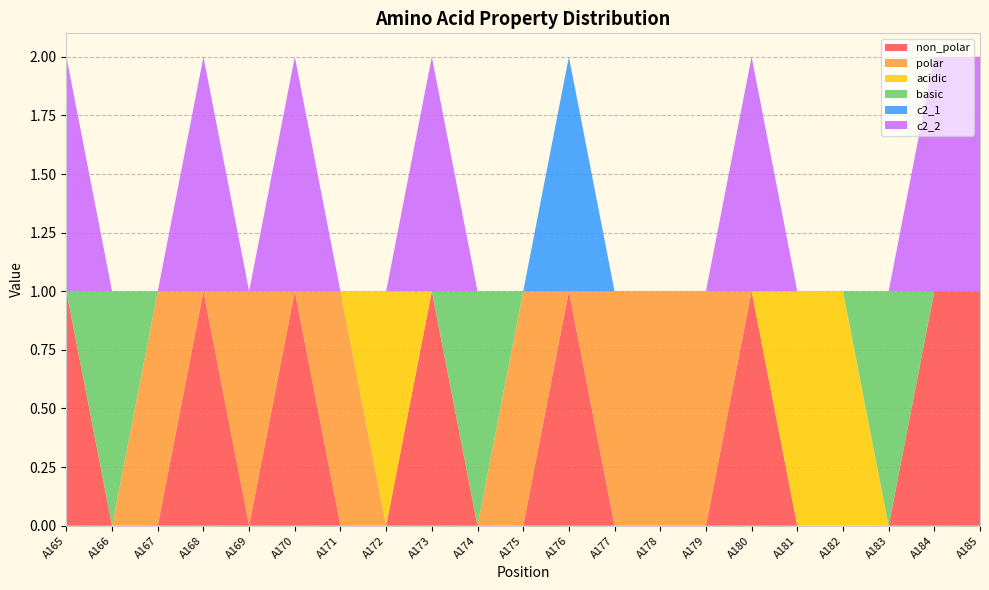

Reading left to right, what are all the values shown in this chart?

non_polar: 1	0	0	1	0	1	0	0	1	0	0	1	0	0	0	1	0	0	0	1	1
polar: 0	0	1	0	1	0	1	0	0	0	1	0	1	1	1	0	0	0	0	0	0
acidic: 0	0	0	0	0	0	0	1	0	0	0	0	0	0	0	0	1	1	0	0	0
basic: 0	1	0	0	0	0	0	0	0	1	0	0	0	0	0	0	0	0	1	0	0
c2_1: 0	0	0	0	0	0	0	0	0	0	0	1	0	0	0	0	0	0	0	0	0
c2_2: 1	0	0	1	0	1	0	0	1	0	0	0	0	0	0	1	0	0	0	1	1